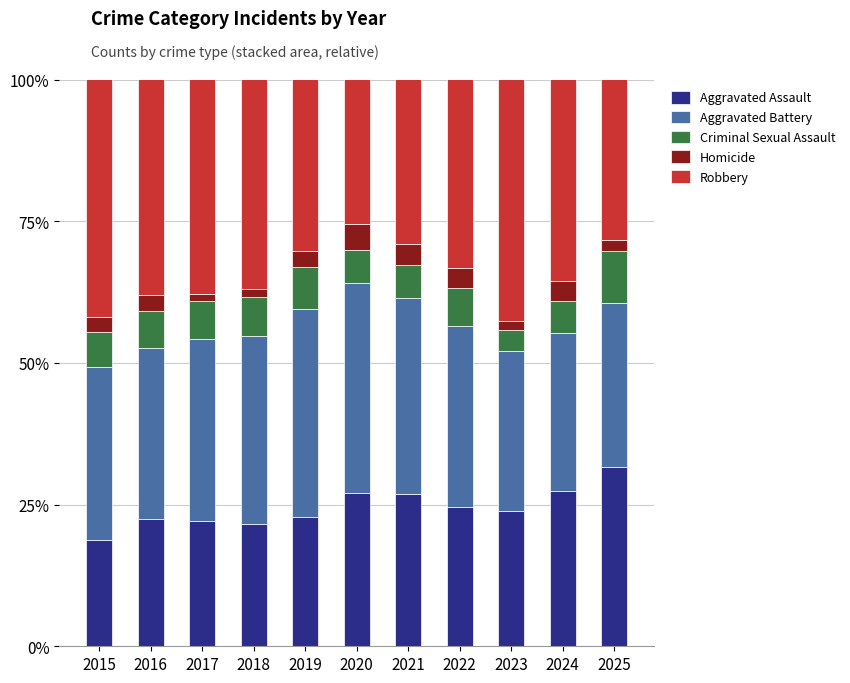

Is it true that Aggravated Assault equals 28.5 at 2015?

False